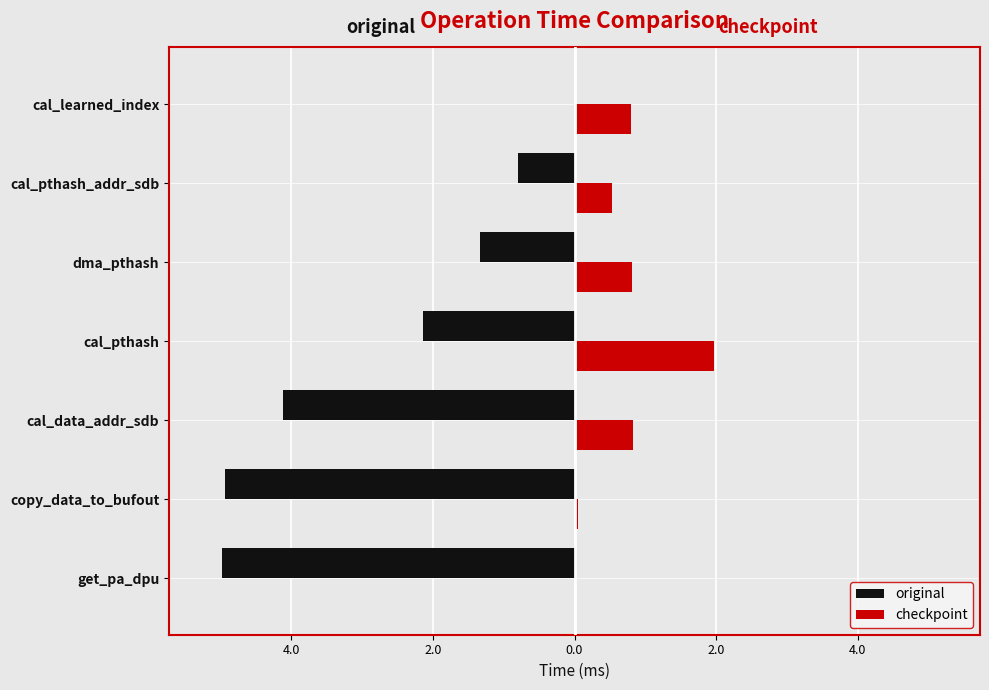

What are all the series names shown in the legend?

original, checkpoint